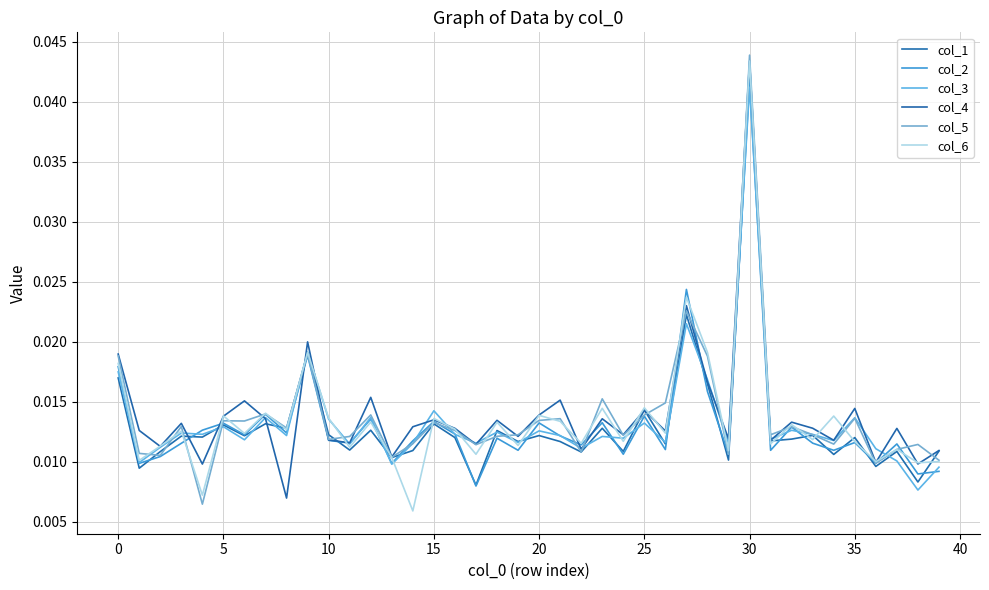

How many distinct data groups are displayed?

6